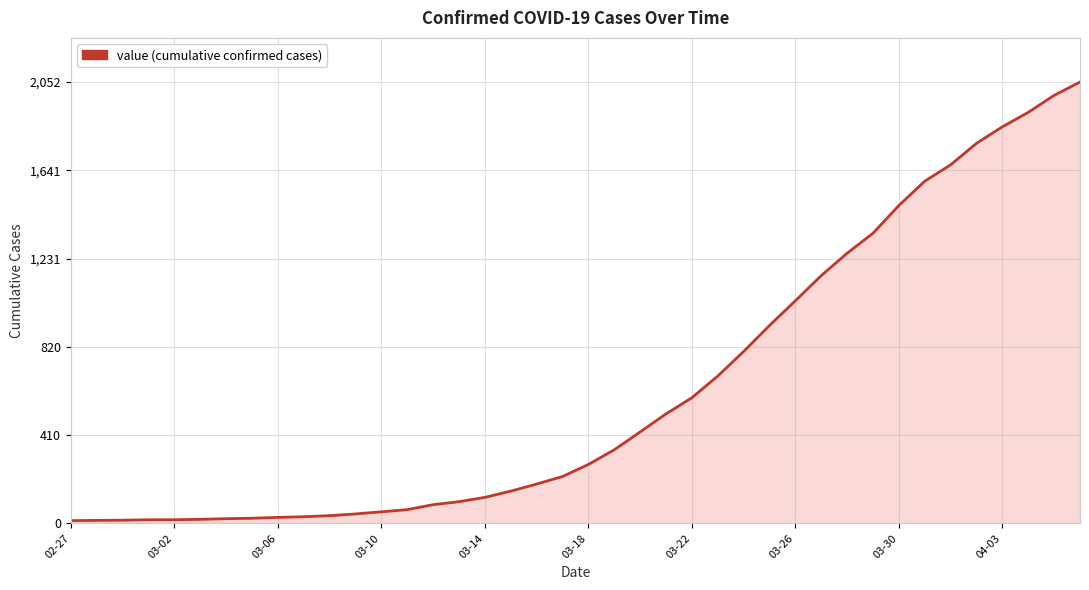

What is the greatest value displayed?

2052